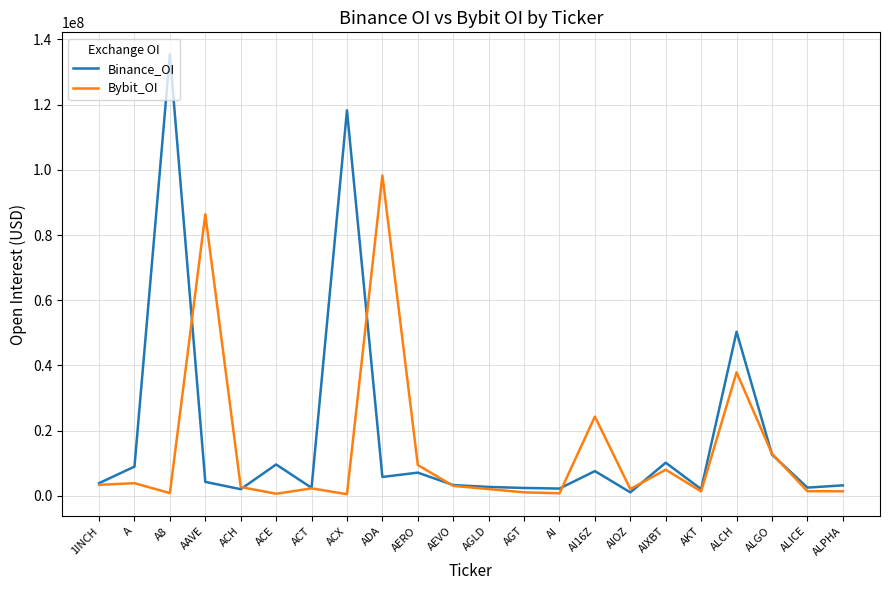

Does the chart display data point markers on the line(s)?

No